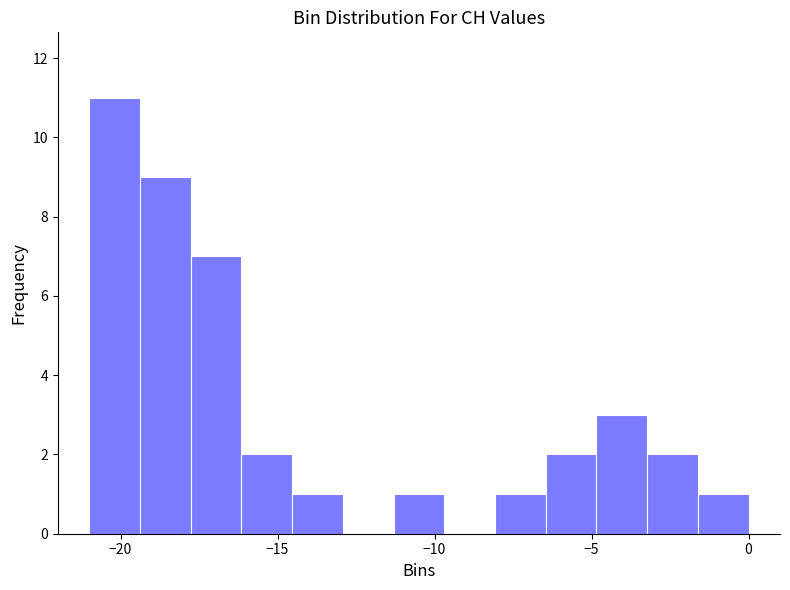

Read against the x-axis, roughly where is the centre of the tallest bar?

-20.0